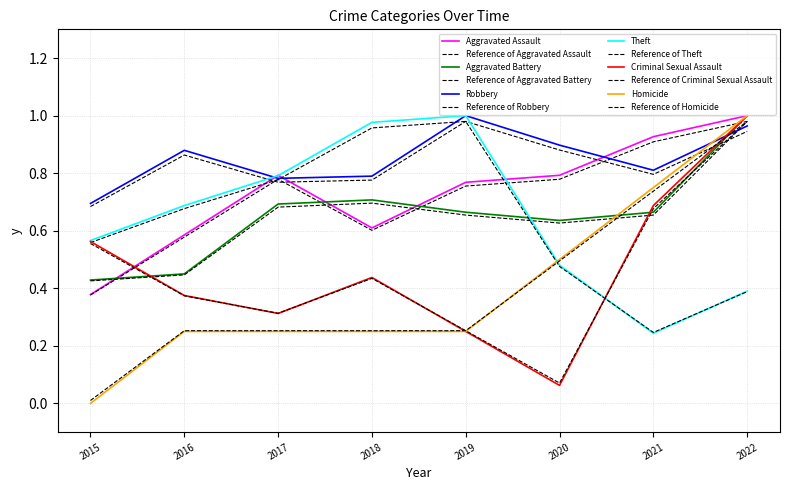

List the labels in order of Aggravated Assault value, largest first.

2022, 2021, 2017, 2020, 2019, 2018, 2016, 2015